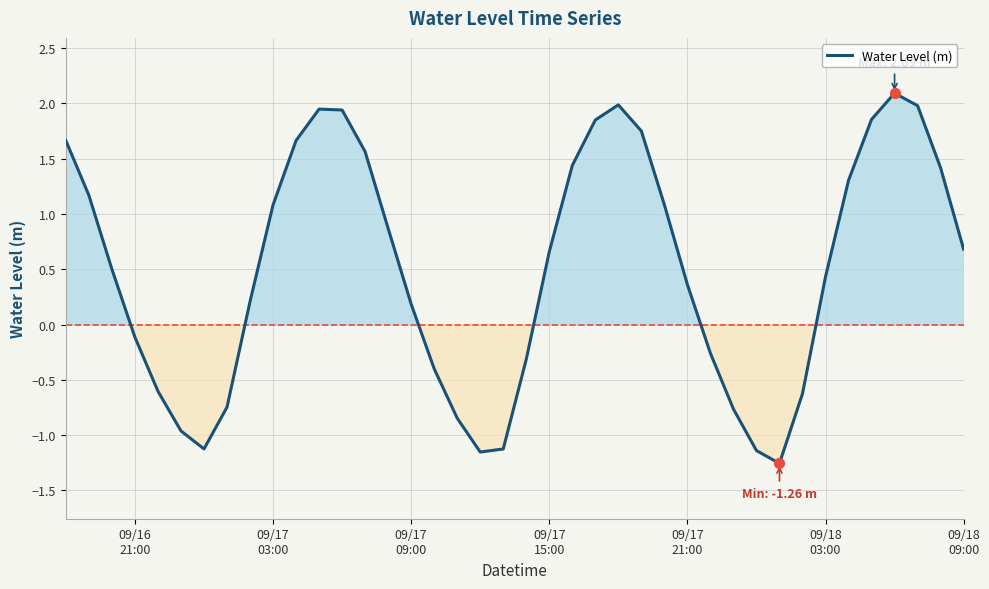

What is the difference between the maximum and minimum values?

3.3